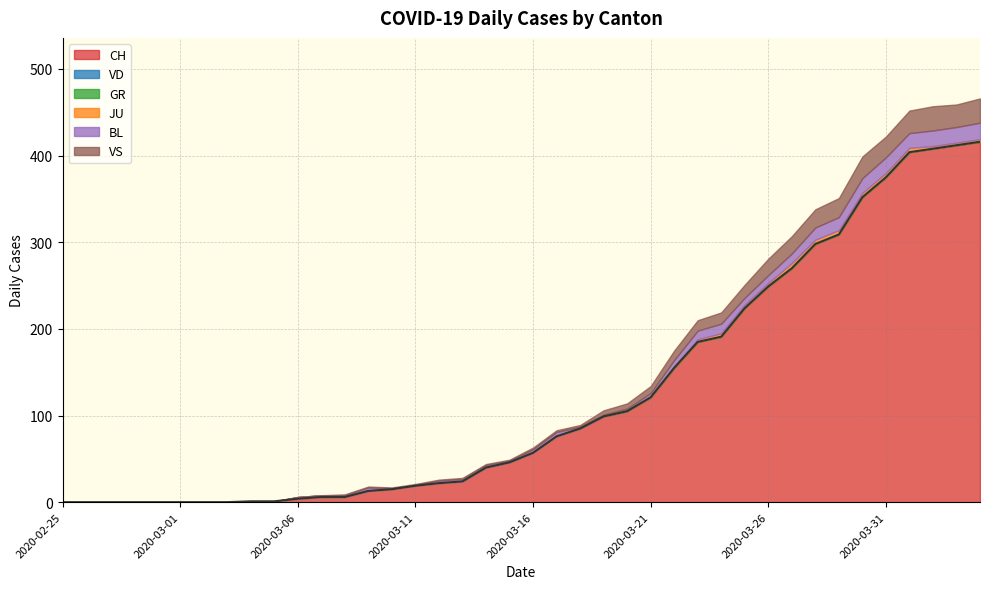

What is the maximum value shown in the chart?

416